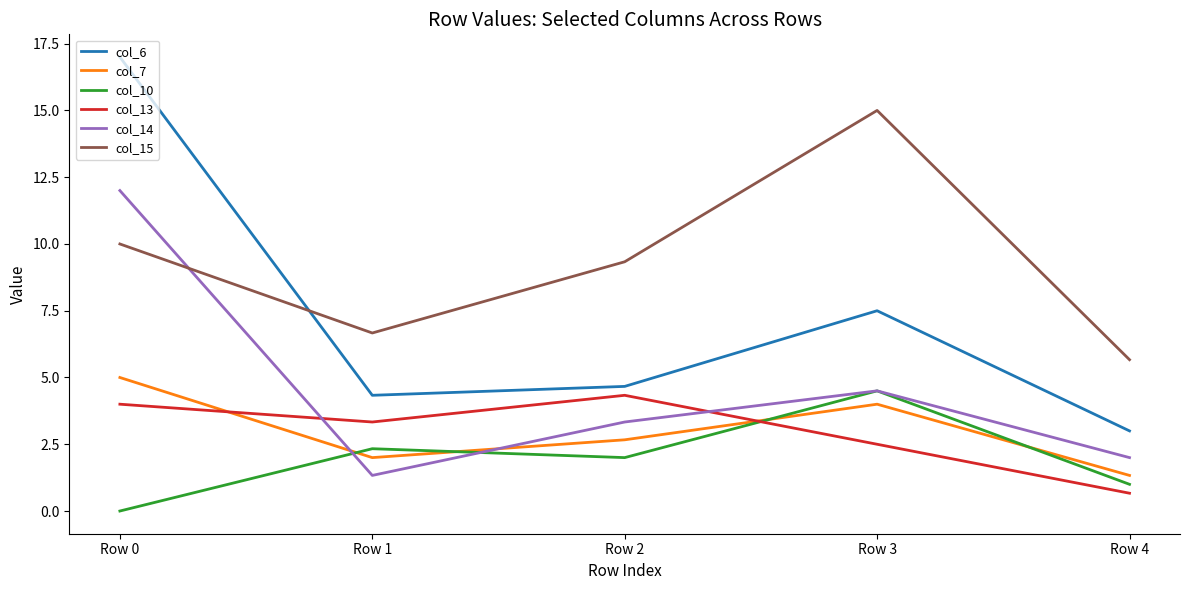

What is the total value across all series at Row 4?

13.7